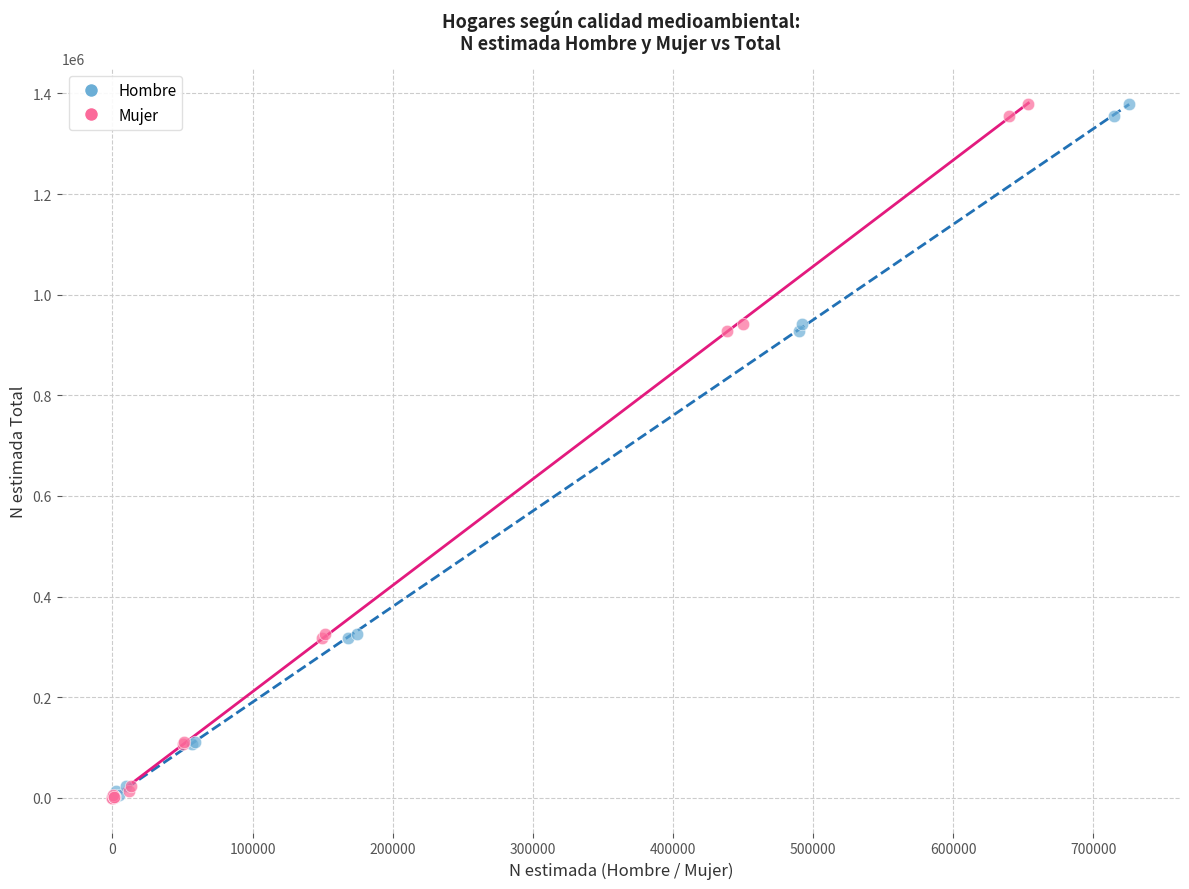

What are all the series names shown in the legend?

Hombre, Mujer